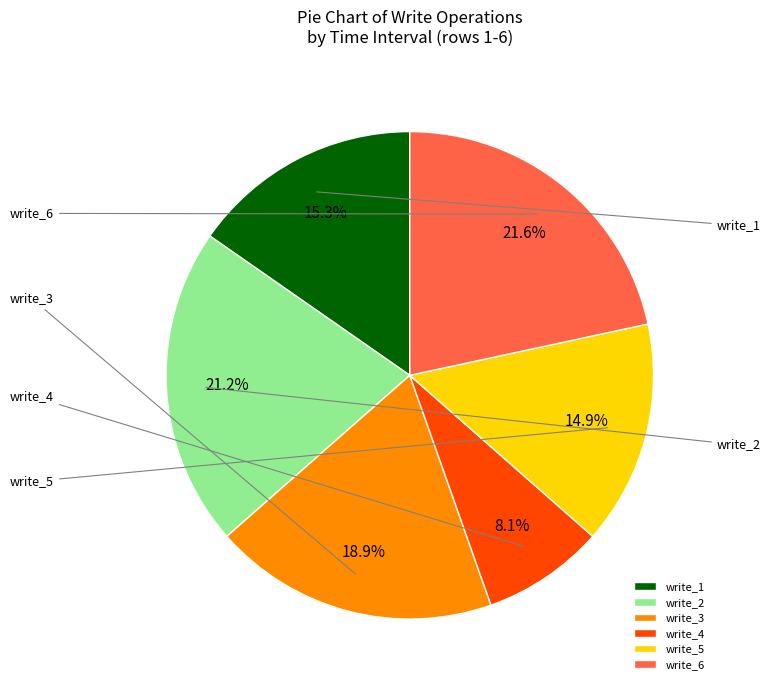

Does any single category account for the majority?

No